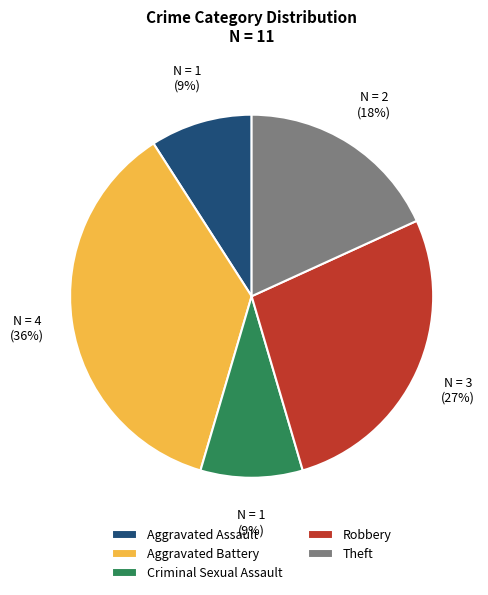

To the nearest percent, what is the difference between the largest and smallest slice percentages?

27%